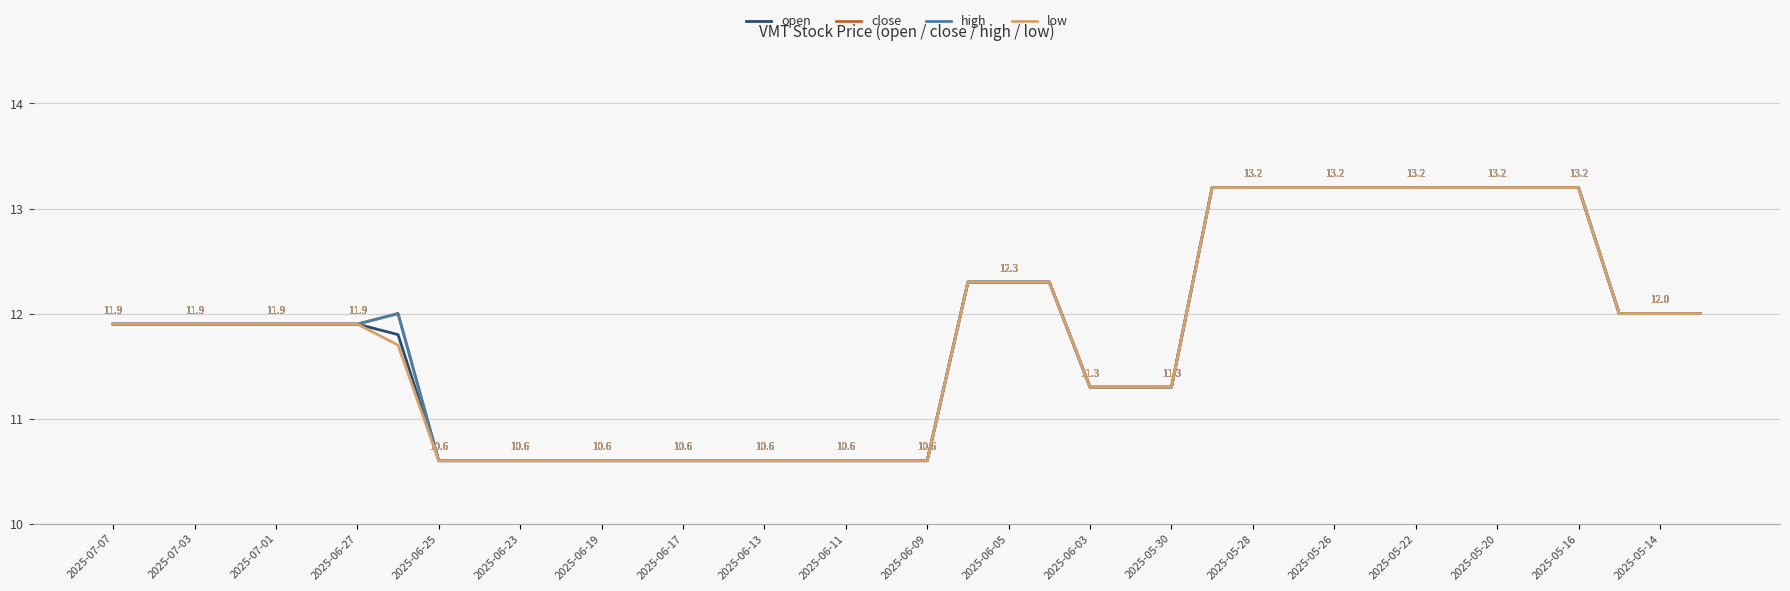

Does the chart have visible grid lines?

Yes